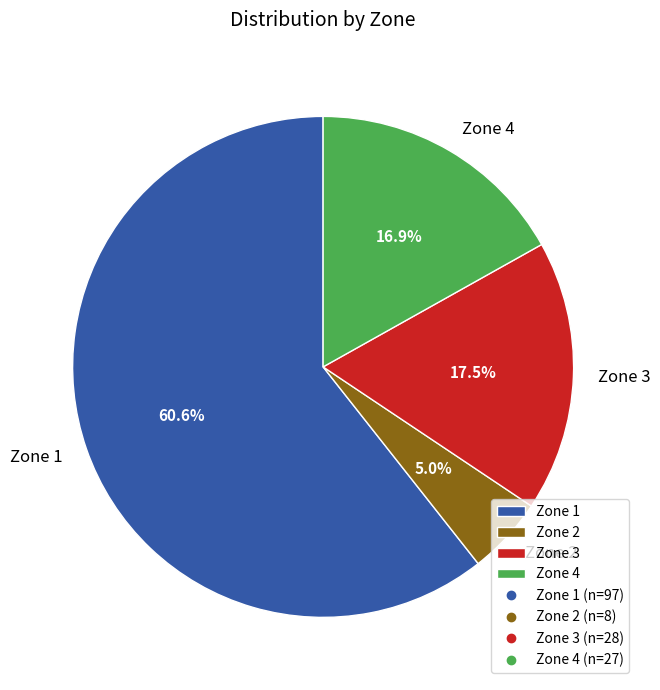

Does Zone 3 represent more than half of the total?

No